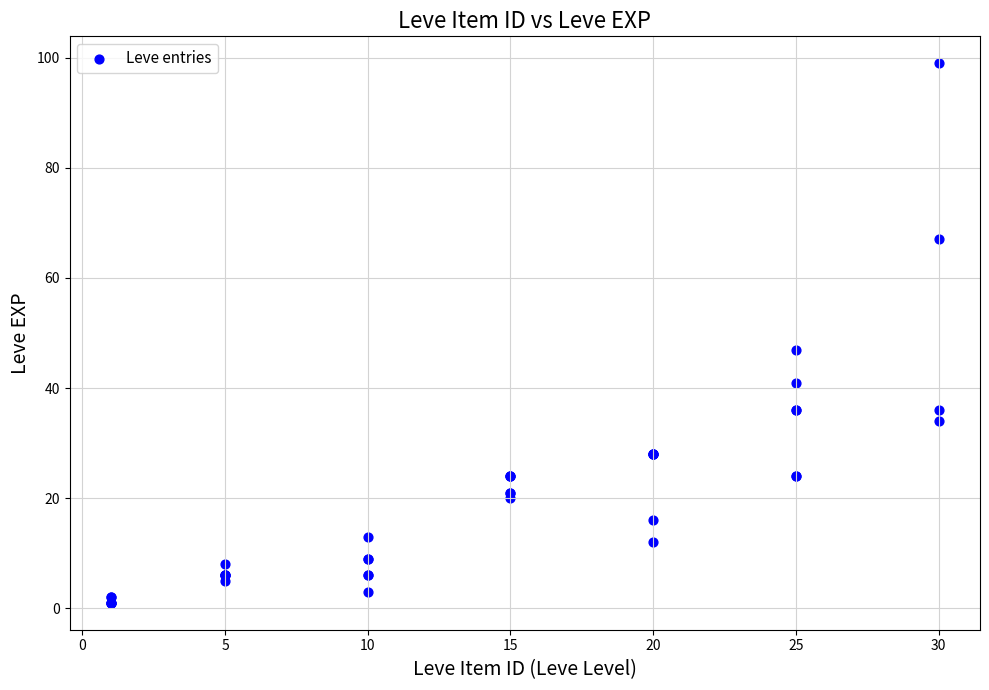

What Y value in the scatter plot is closest to 50?

47